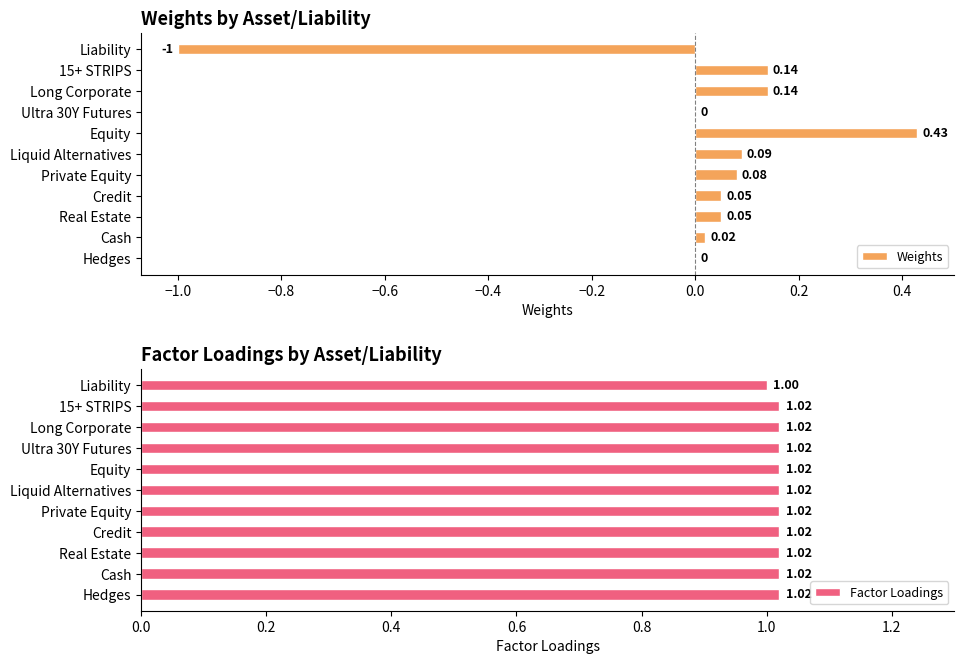

What is the sum of all Factor Loadings values?

11.2